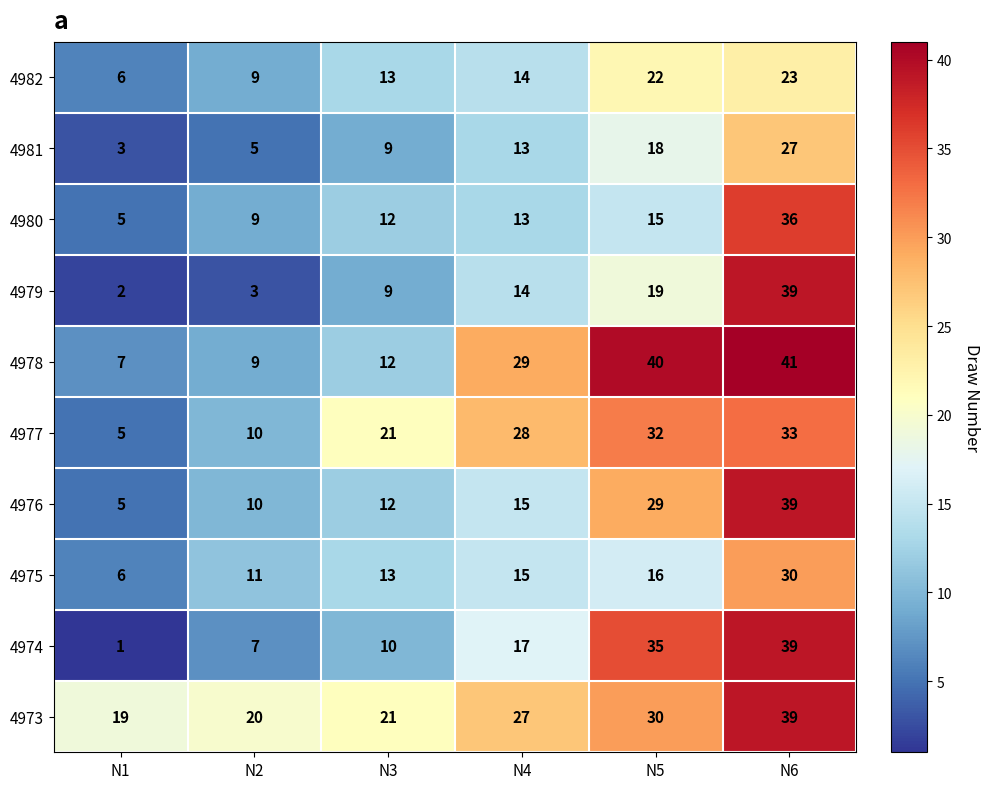

What is the difference between the maximum and second lowest values in the 4973 series?

19